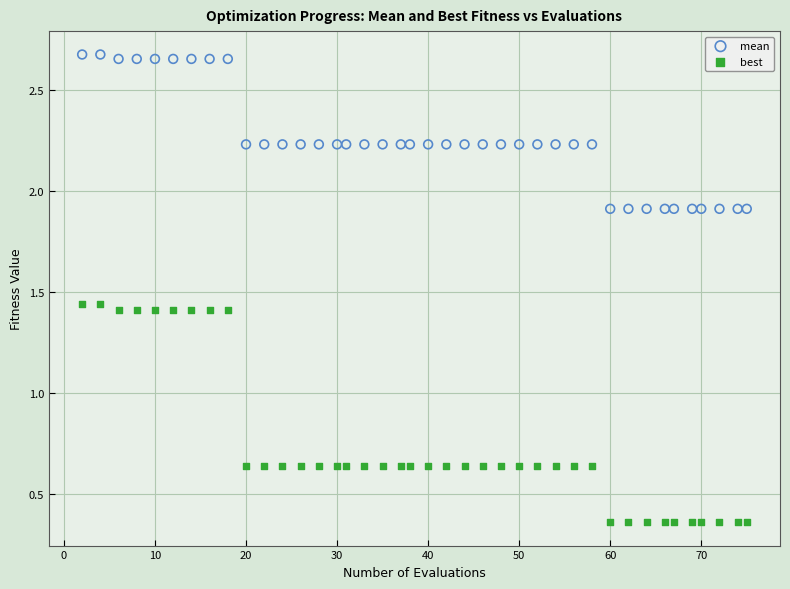

Across all data points, what is the range of Y values (max minus min)?

2.3